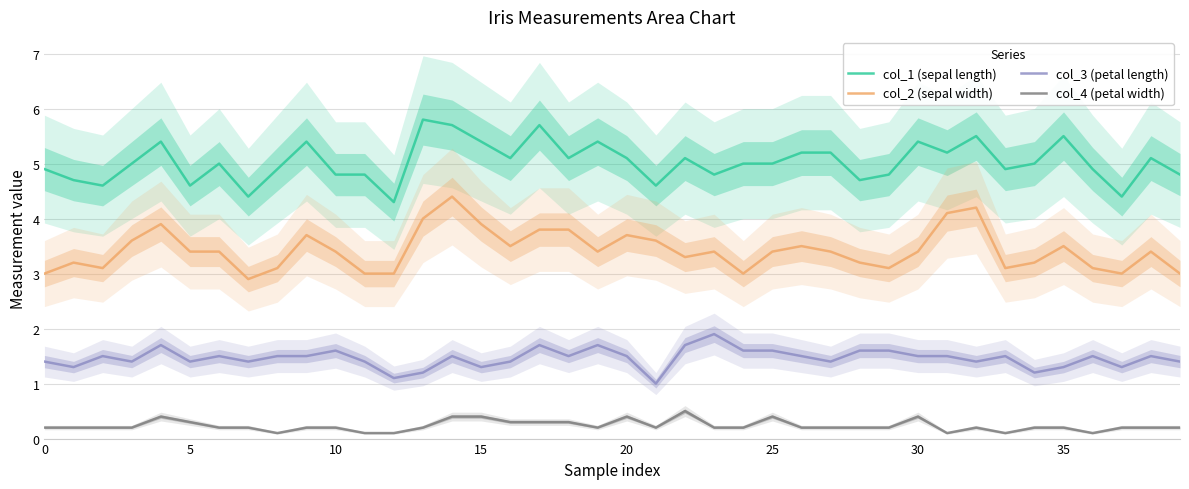

What is the difference between the second highest and second lowest values in the col_3 (petal length) series?

0.6